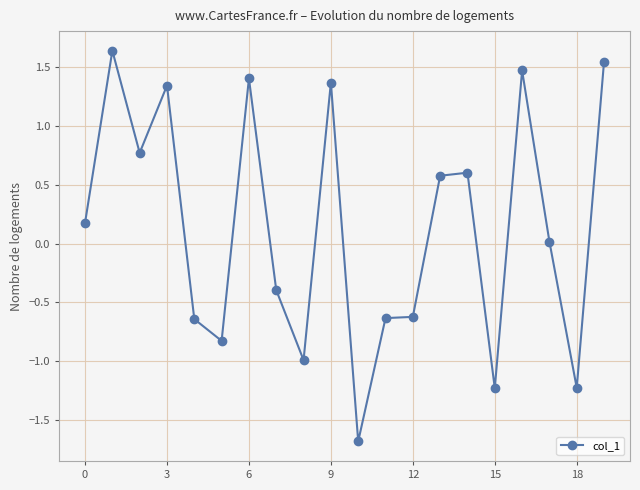

What is the difference between the maximum and minimum values?

3.3